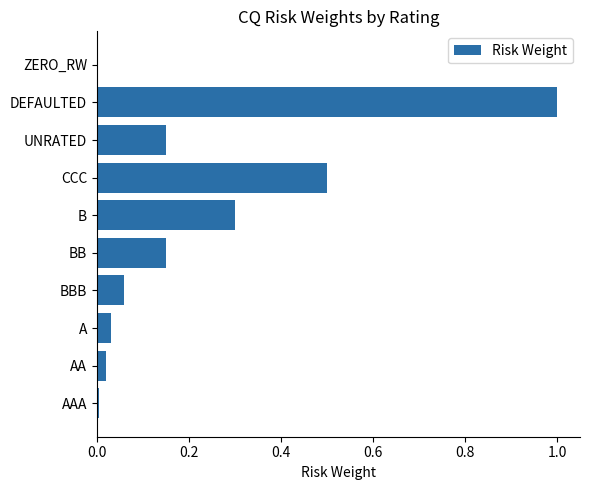

Which has a higher value, UNRATED or BBB?

UNRATED